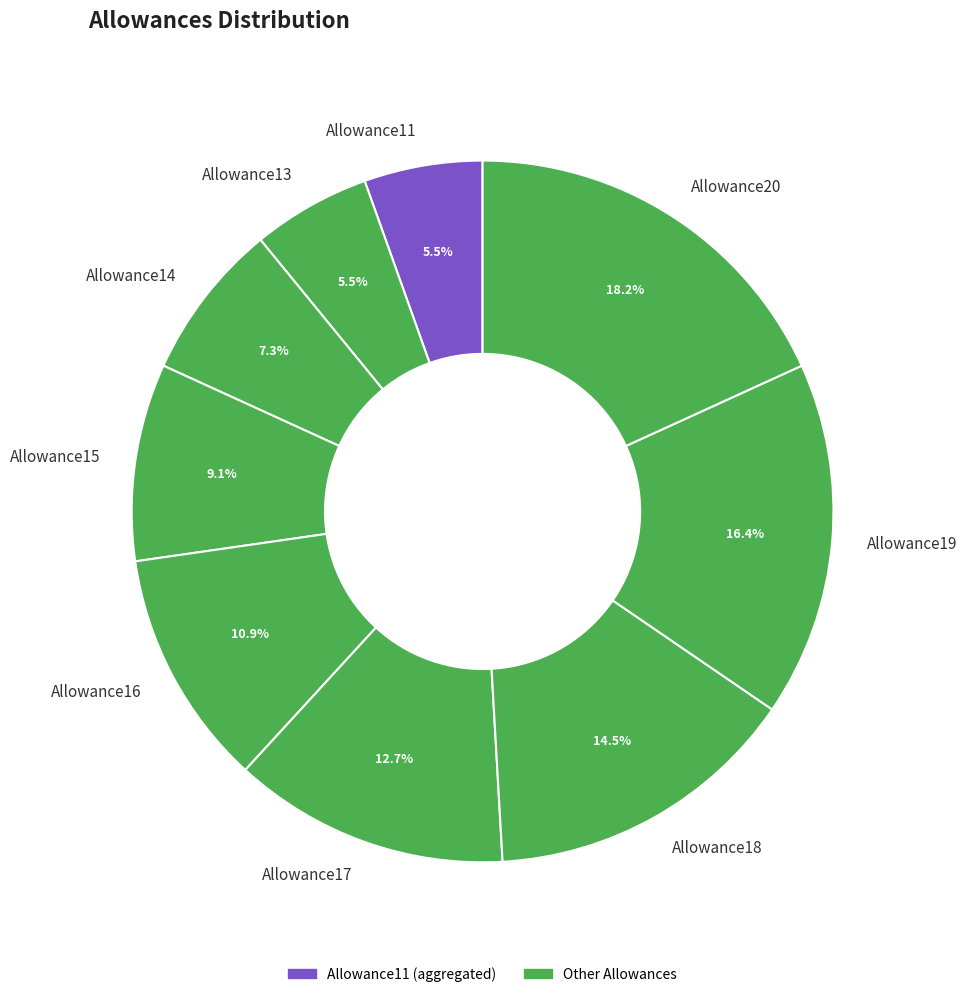

To the nearest percent, what portion does Allowance14 represent?

7%